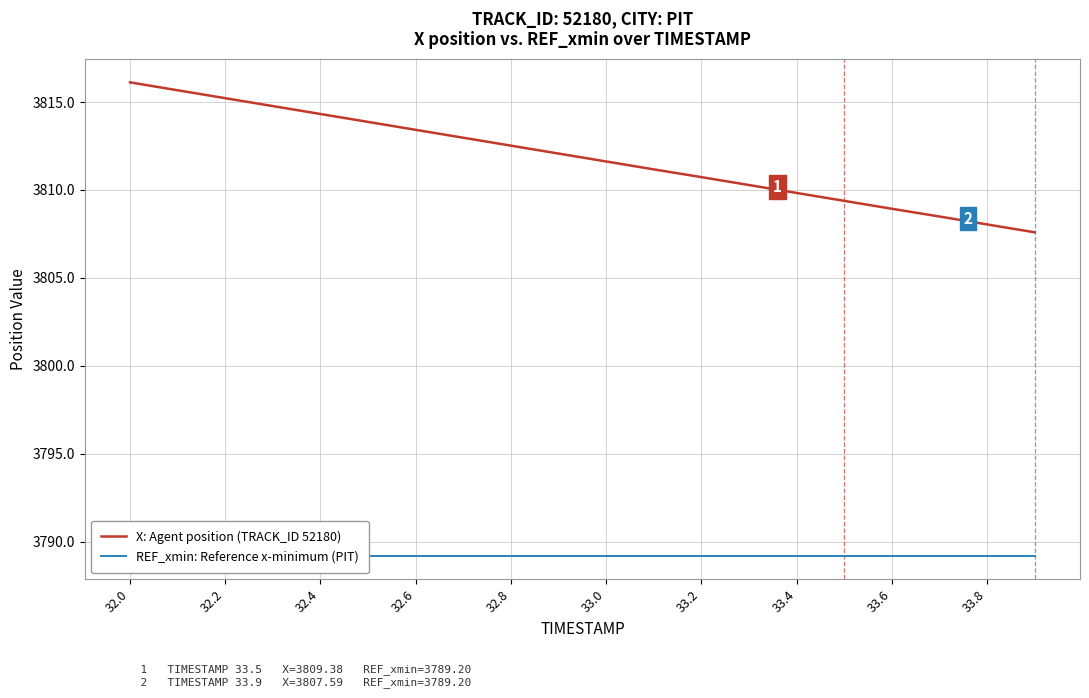

The X: Agent position (TRACK_ID 52180) series shows 5688.4 at 33.6. True or false?

False